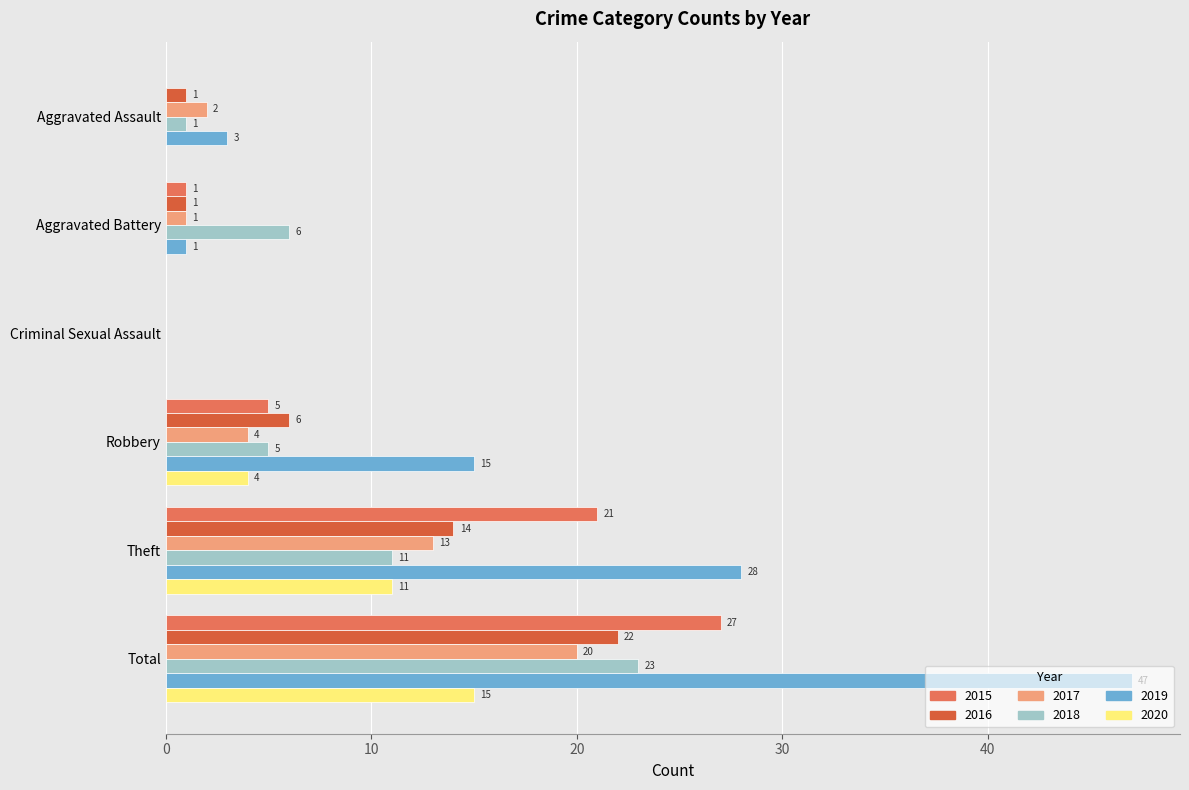

The value of 2016 at Total is 22. True or false?

True